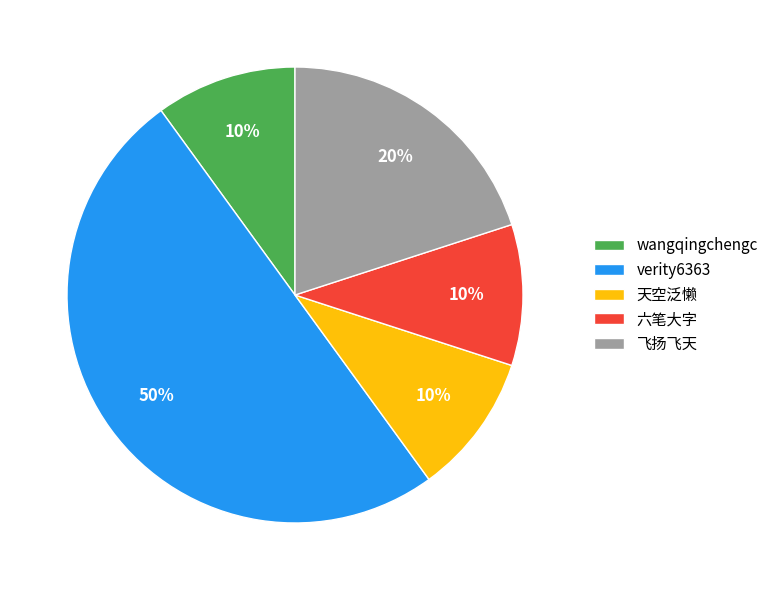

Combined, do 飞扬飞天 and verity6363 account for over 50%?

Yes